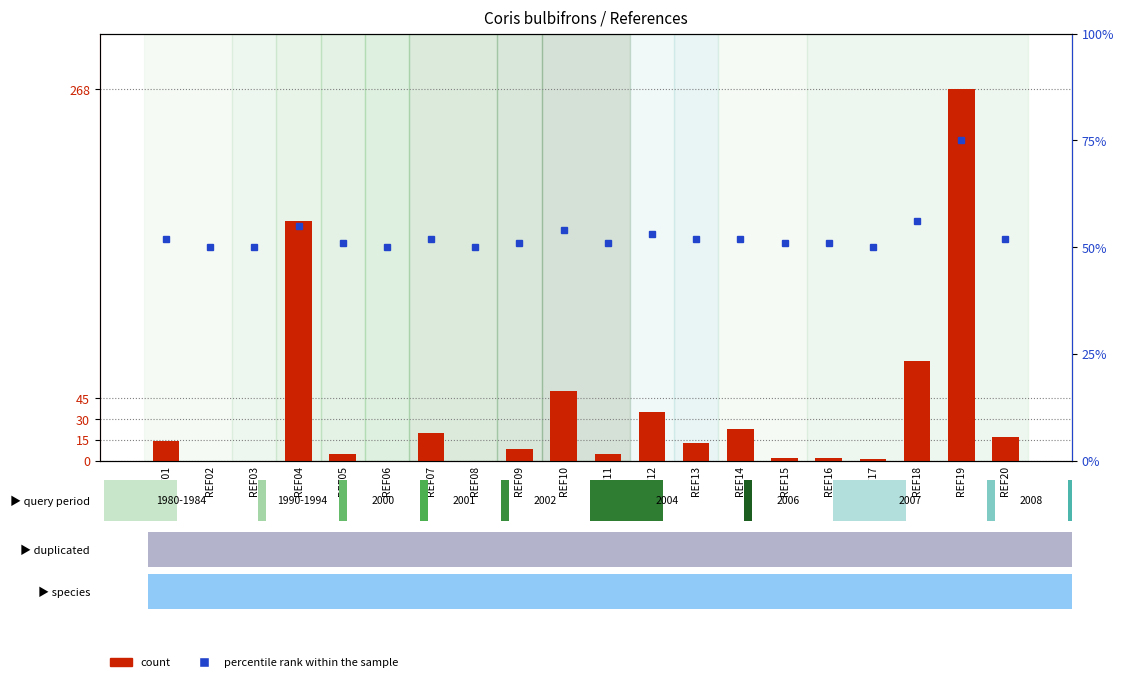

List the labels in order of count value, largest first.

REF19, REF04, REF18, REF10, REF12, REF14, REF07, REF20, REF01, REF13, REF09, REF05, REF11, REF15, REF16, REF17, REF02, REF03, REF06, REF08